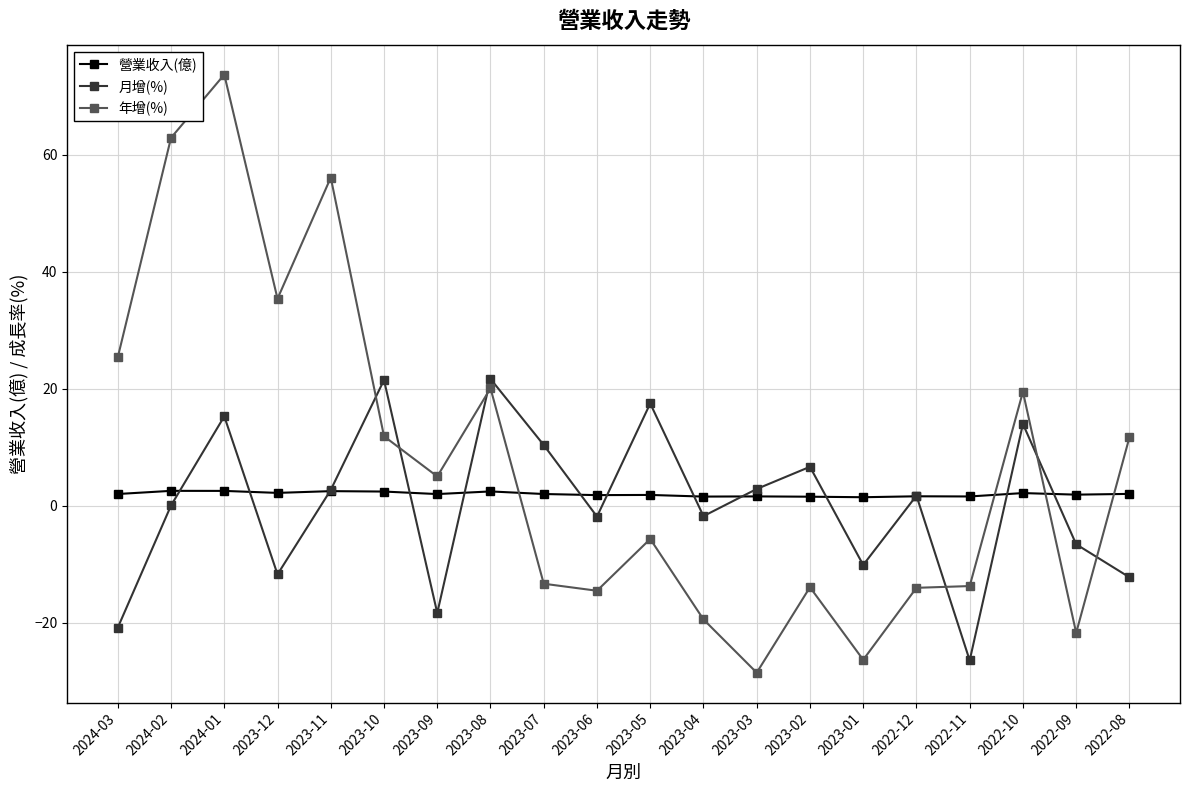

True or false: 營業收入(億) has more than 0 points higher than both neighbors.

True